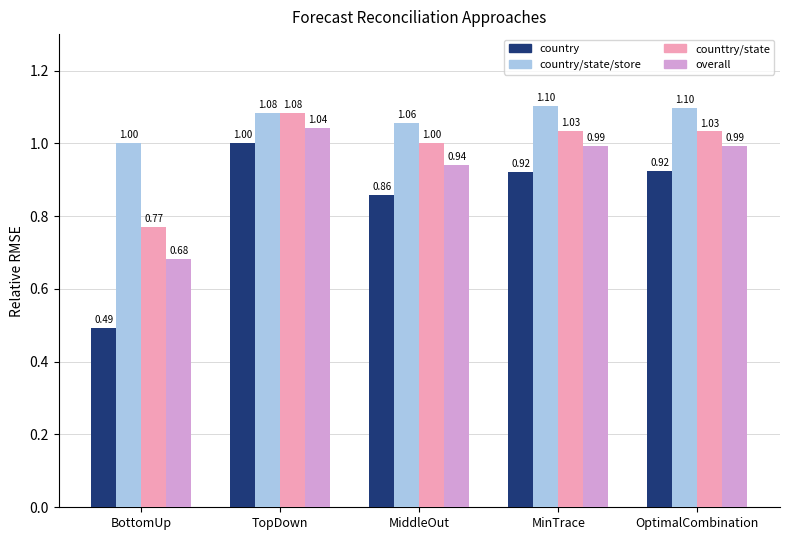

Which series changed the most between TopDown and MinTrace?

country